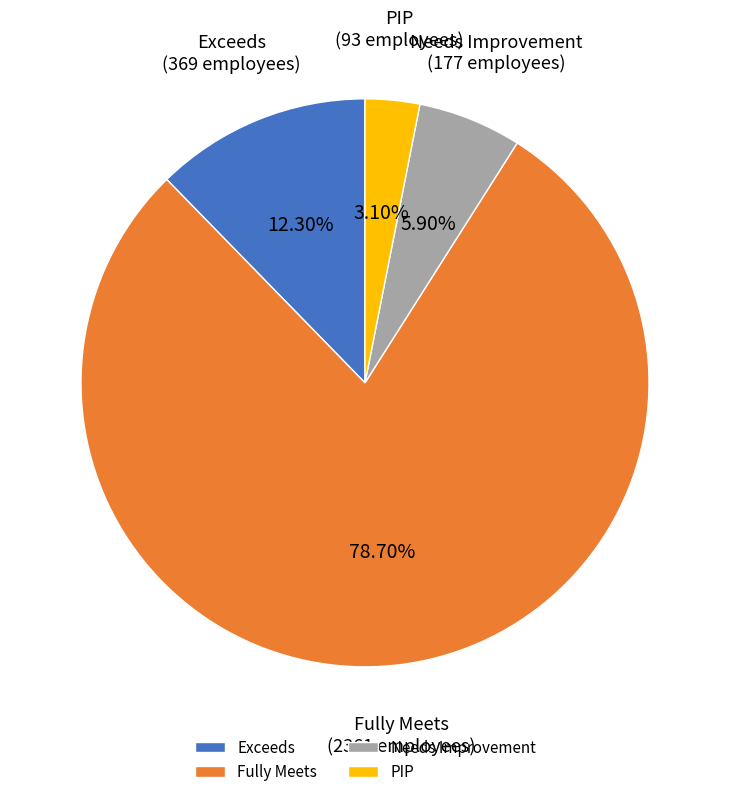

What is the ratio of the value at Fully Meets to the value at Needs Improvement?

13.3